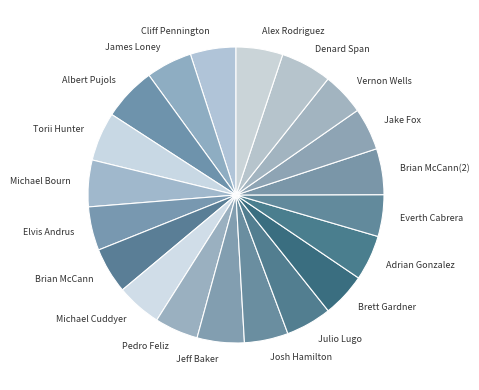

Does Brian McCann(2) account for over 50% of the chart?

No